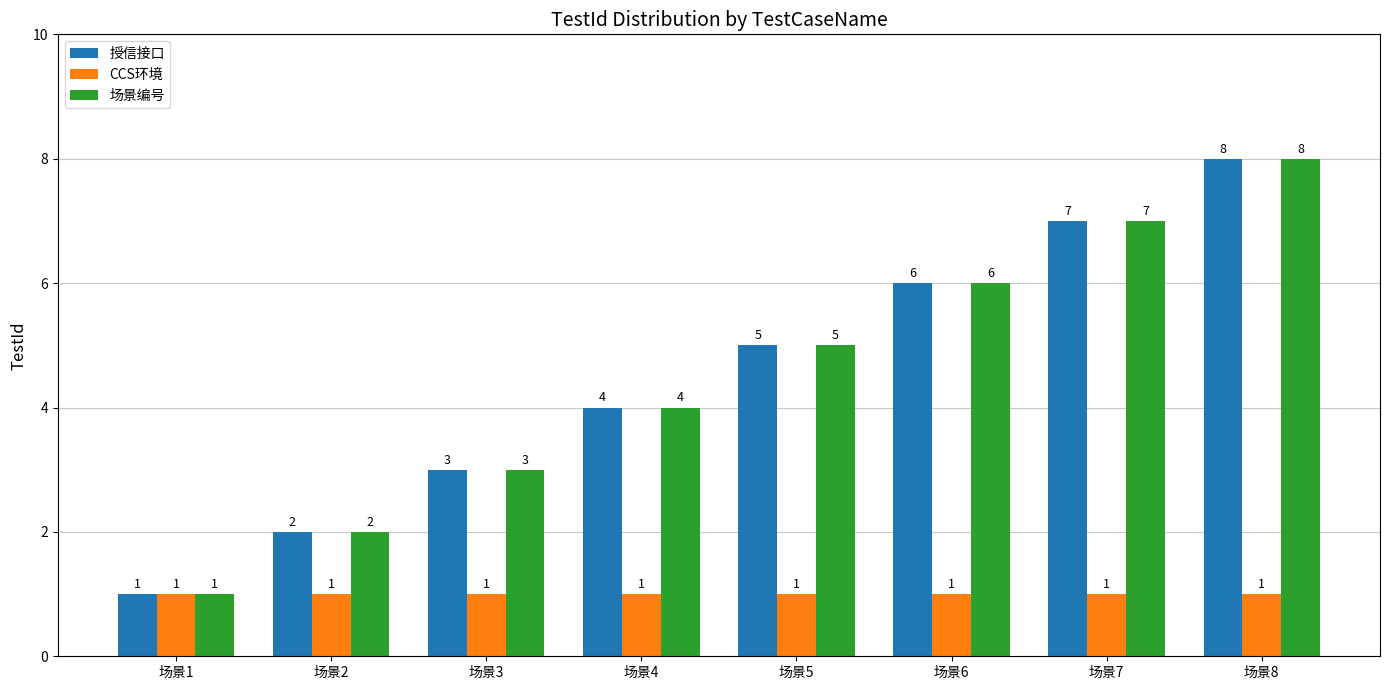

What is the difference between the highest and lowest values at 场景6?

5